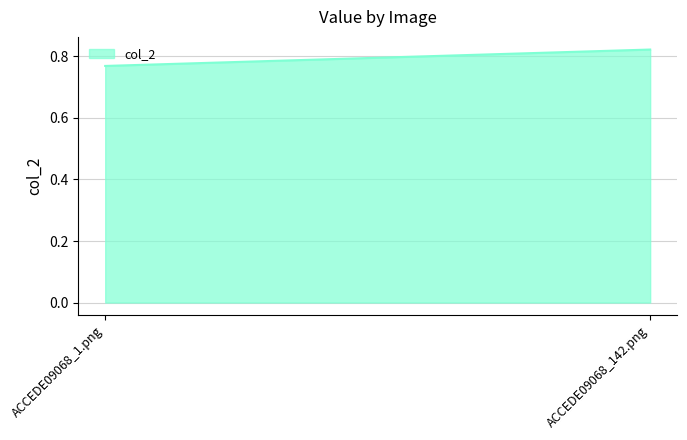

At which label is the value closest to 0?

ACCEDE09068_1.png